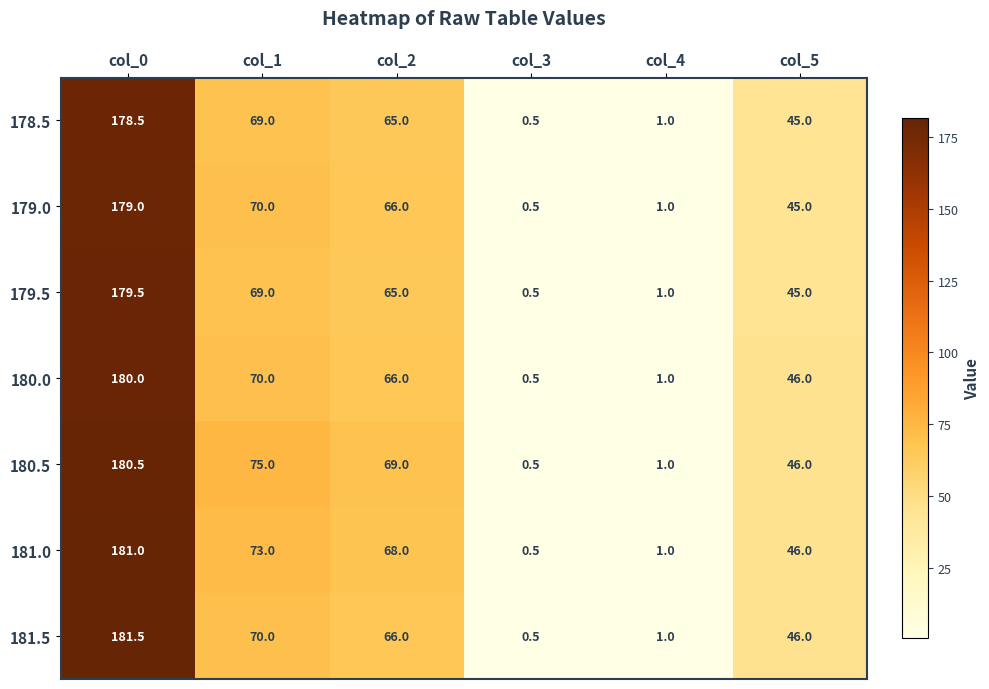

What is the total value across all series at col_2?

465.0